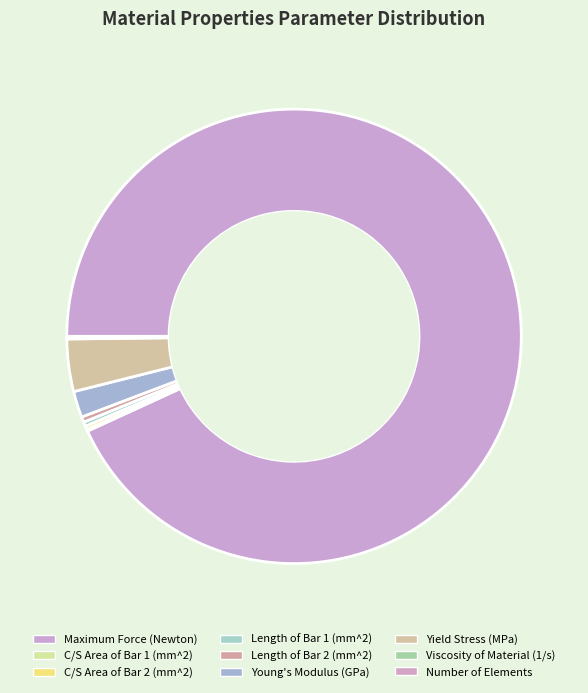

True or false: C/S Area of Bar 2 (mm^2) accounts for 1% of the total.

False